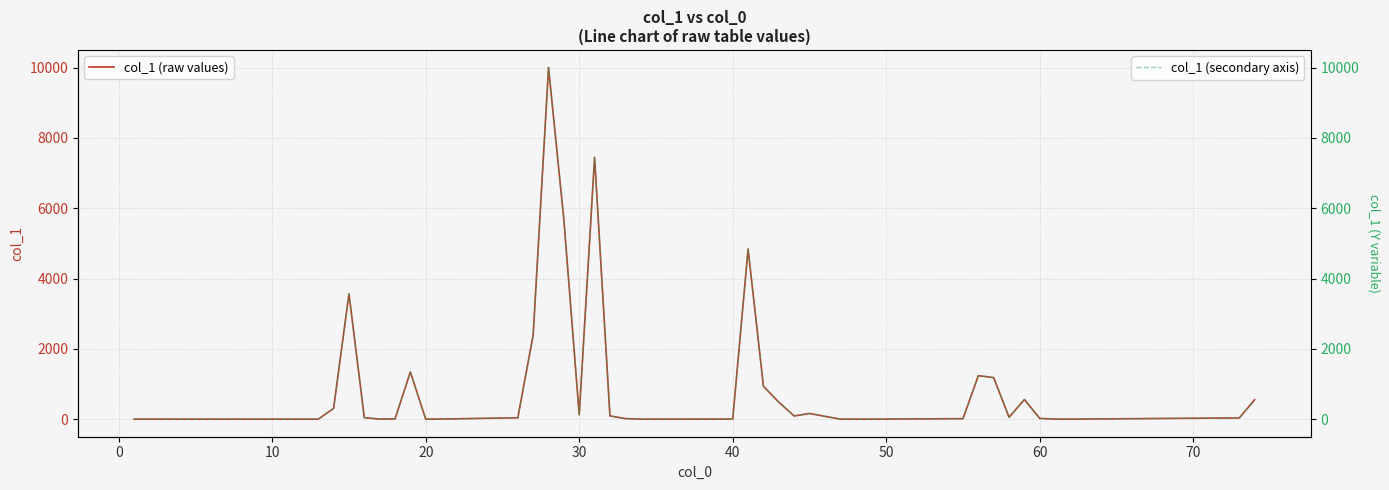

True or false: col_1 (secondary axis) and col_1 (raw values) intersect in this chart.

False